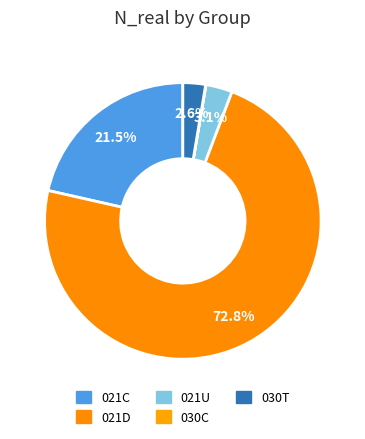

Which has a higher value, 021C or 030T?

021C